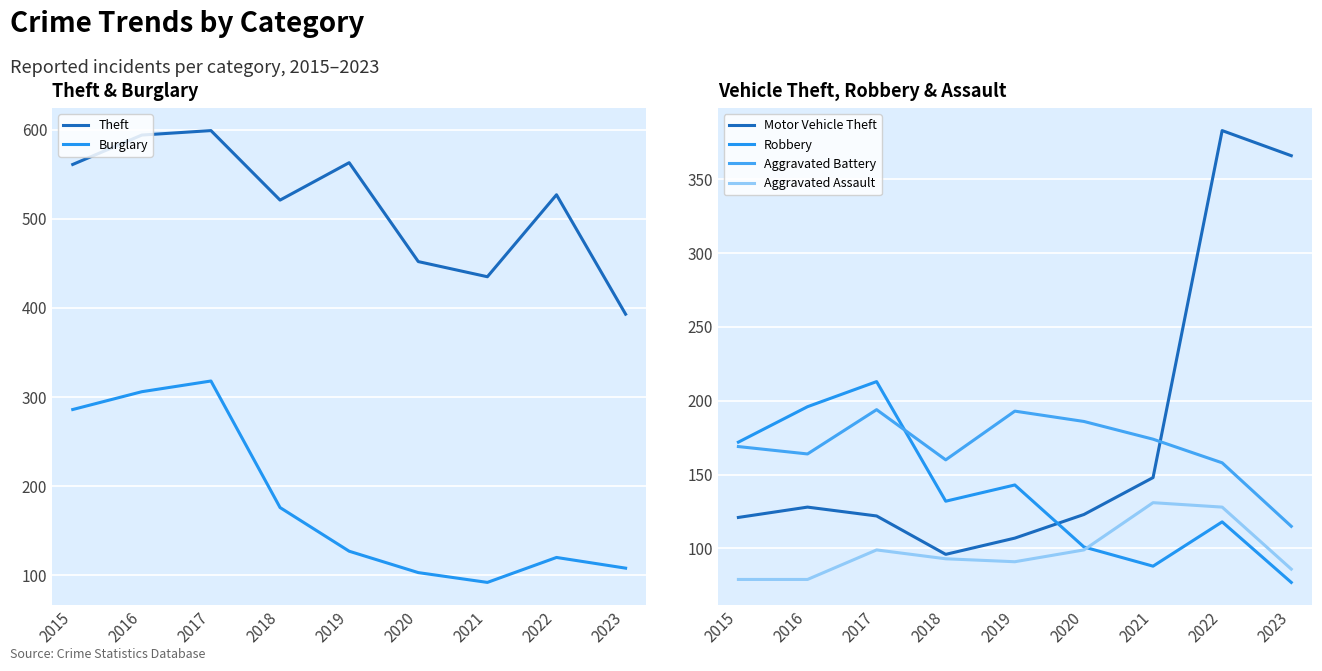

In Aggravated Assault, how many points are higher than both neighbors (excluding endpoints)?

2